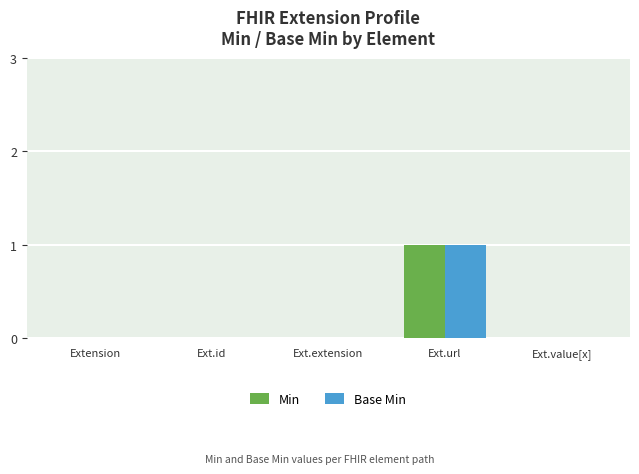

The Min series shows 1 at Ext.url. True or false?

True